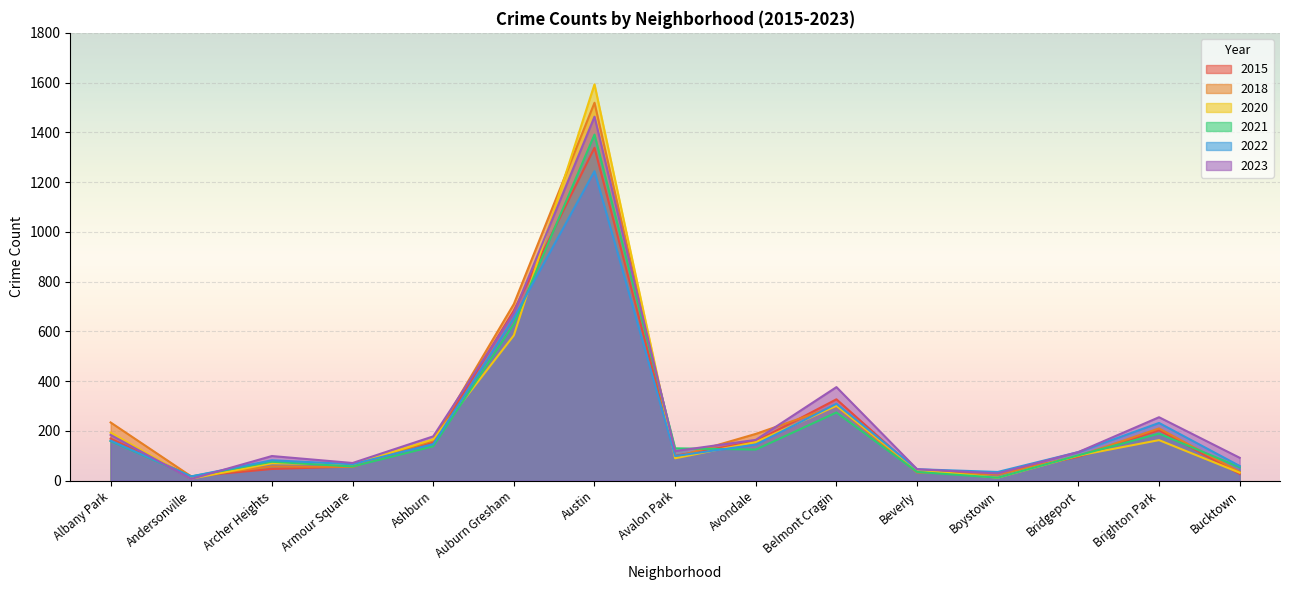

How many values in the 2022 series exceed 115?

7